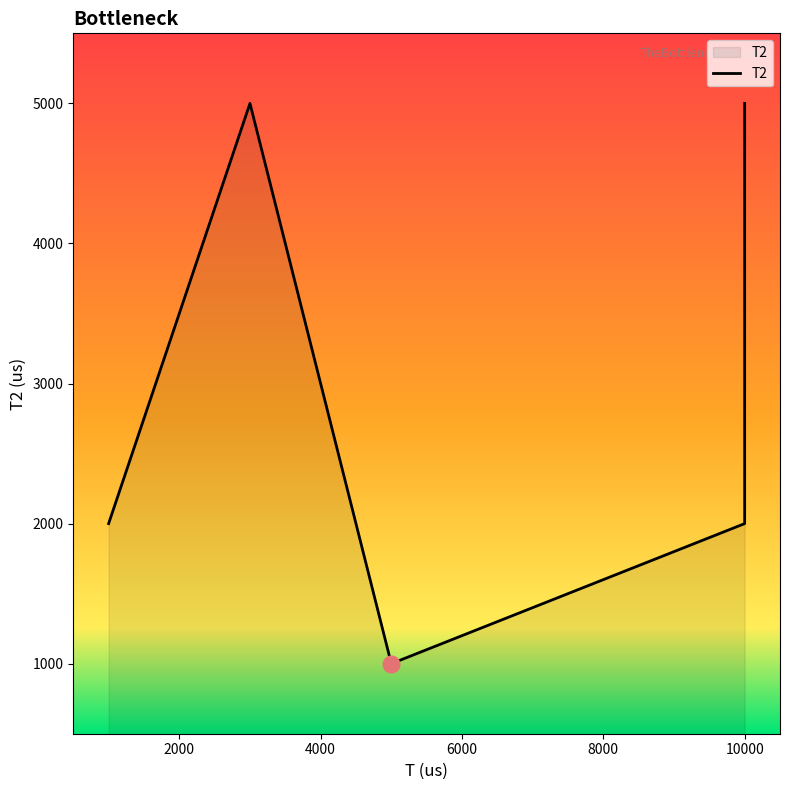

What value does the data have at 10000?

5000